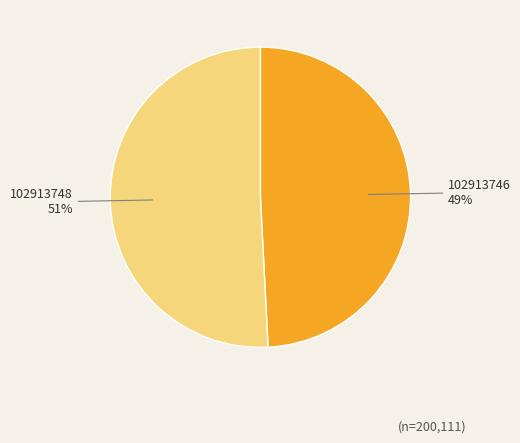

Is there a majority slice in this chart?

Yes